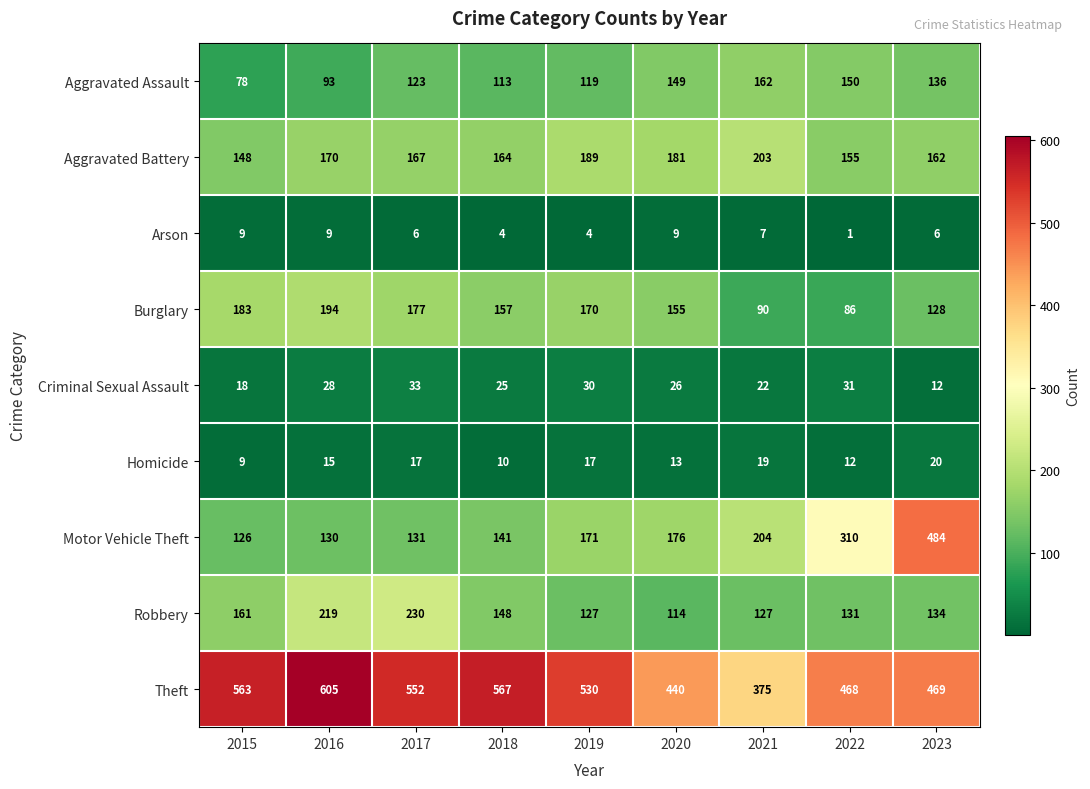

The Burglary series shows 325 at 2015. True or false?

False